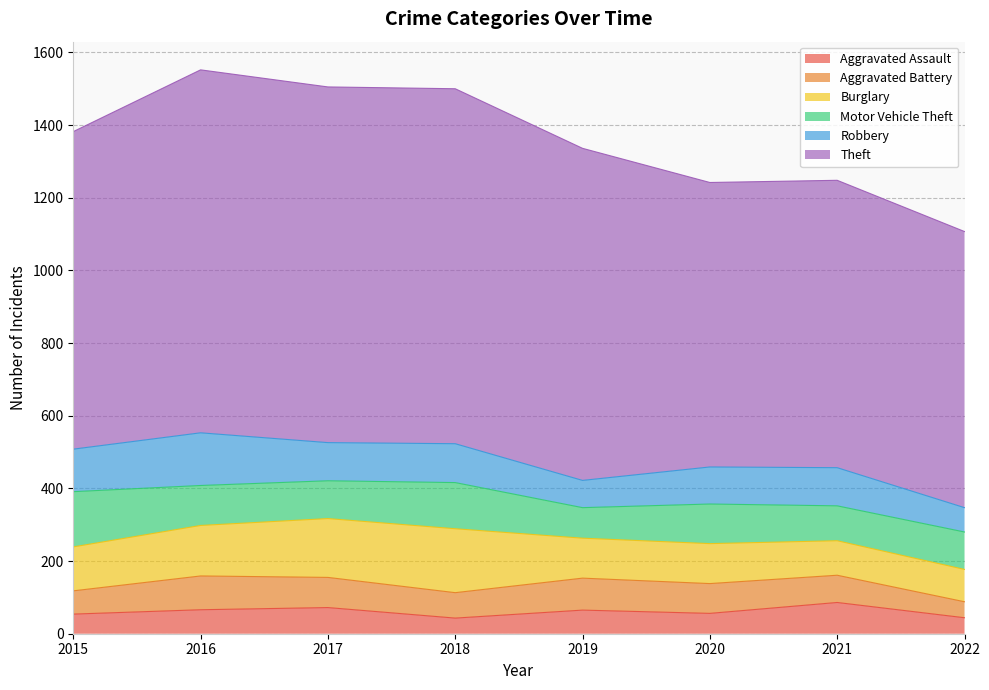

Count the number of categories in the chart.

8